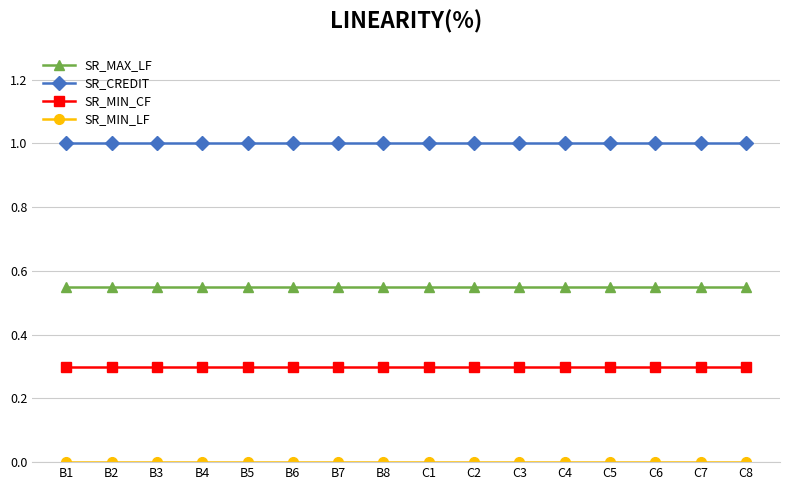

What is the lowest value of the SR_MIN_CF series?

0.3